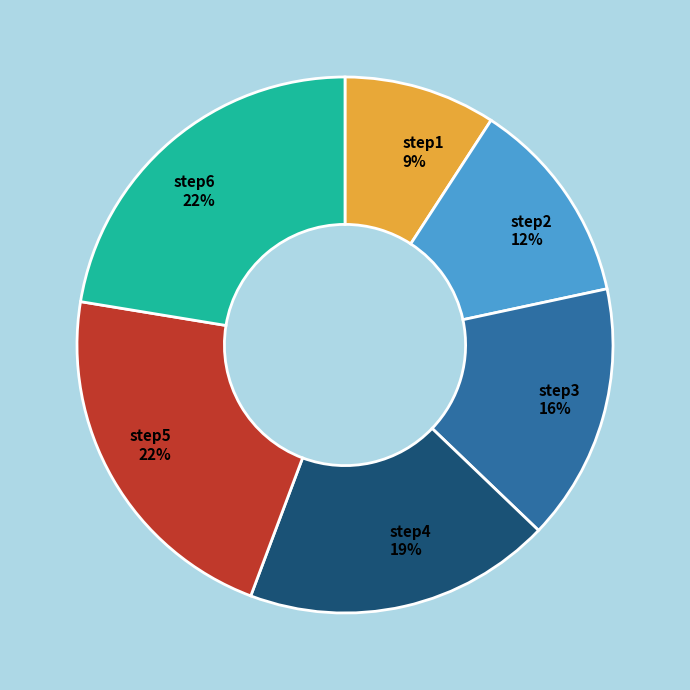

The step1 slice represents 9% of the pie. True or false?

True